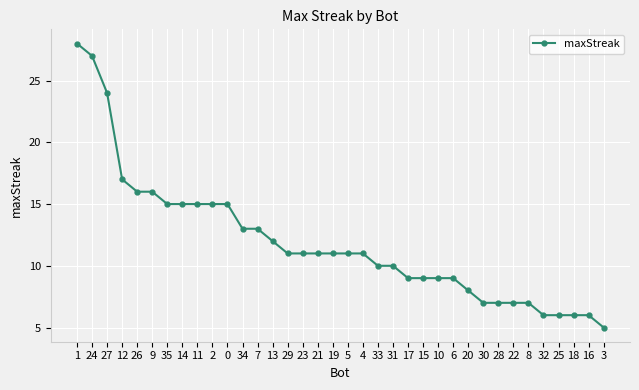

True or false: the data shows 11 at 23.

True